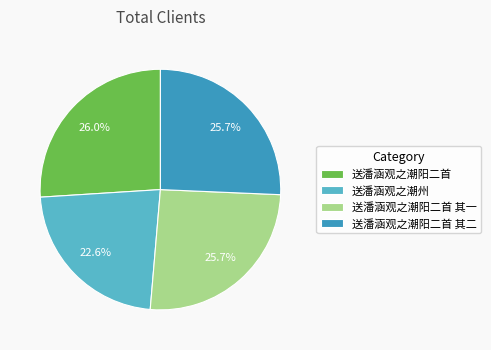

Count the number of slices in the pie.

4